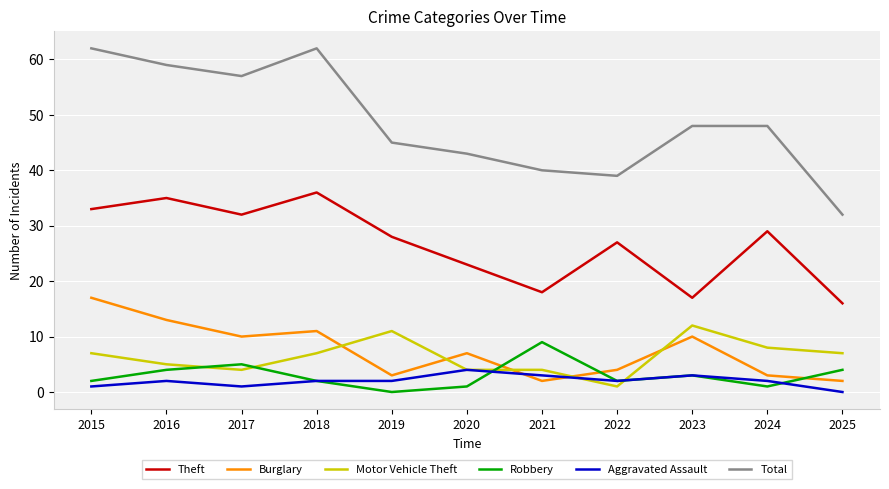

What are all the series names shown in the legend?

Theft, Burglary, Motor Vehicle Theft, Robbery, Aggravated Assault, Total